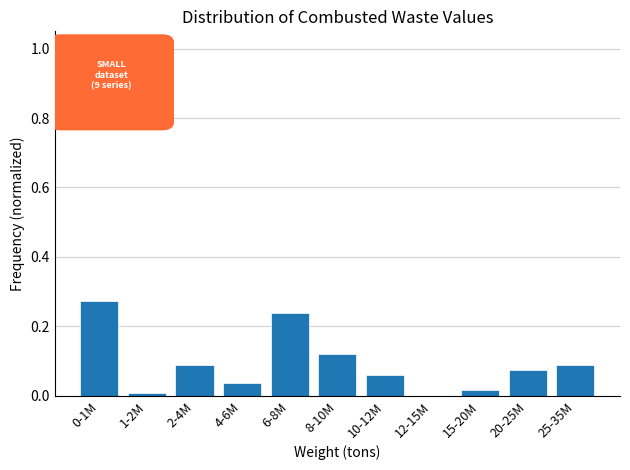

True or false: the data shows 0.0 at 4-6M.

True